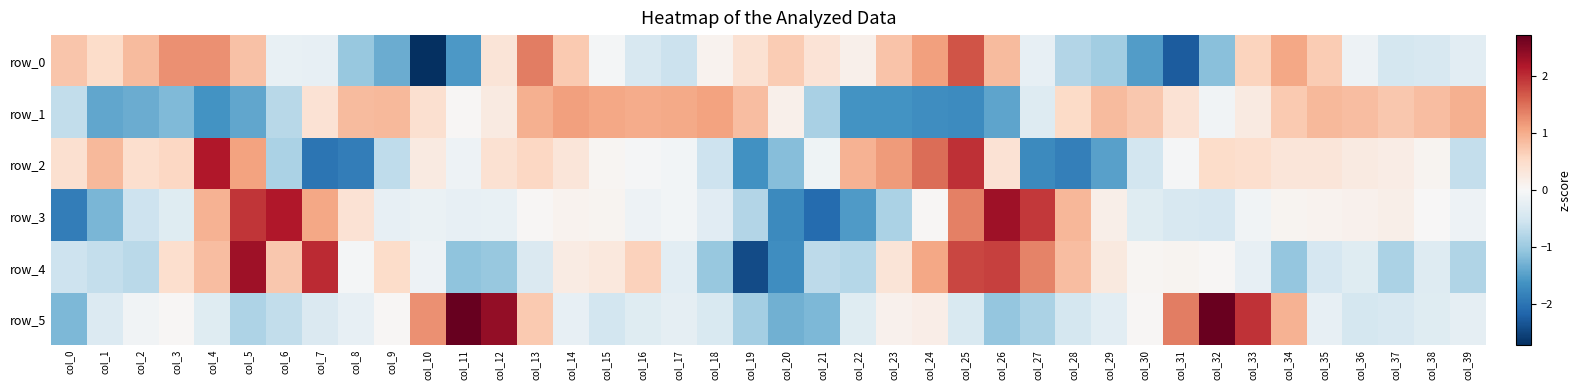

The value of row_1 at col_2 is -1.3. True or false?

True